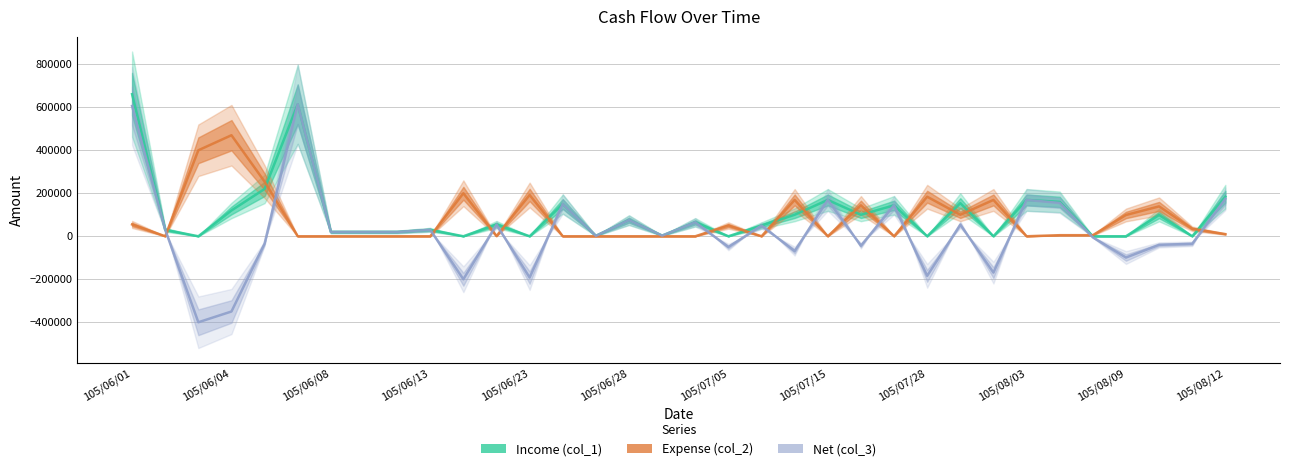

True or false: Net (col_3) and Income (col_1) intersect in this chart.

False